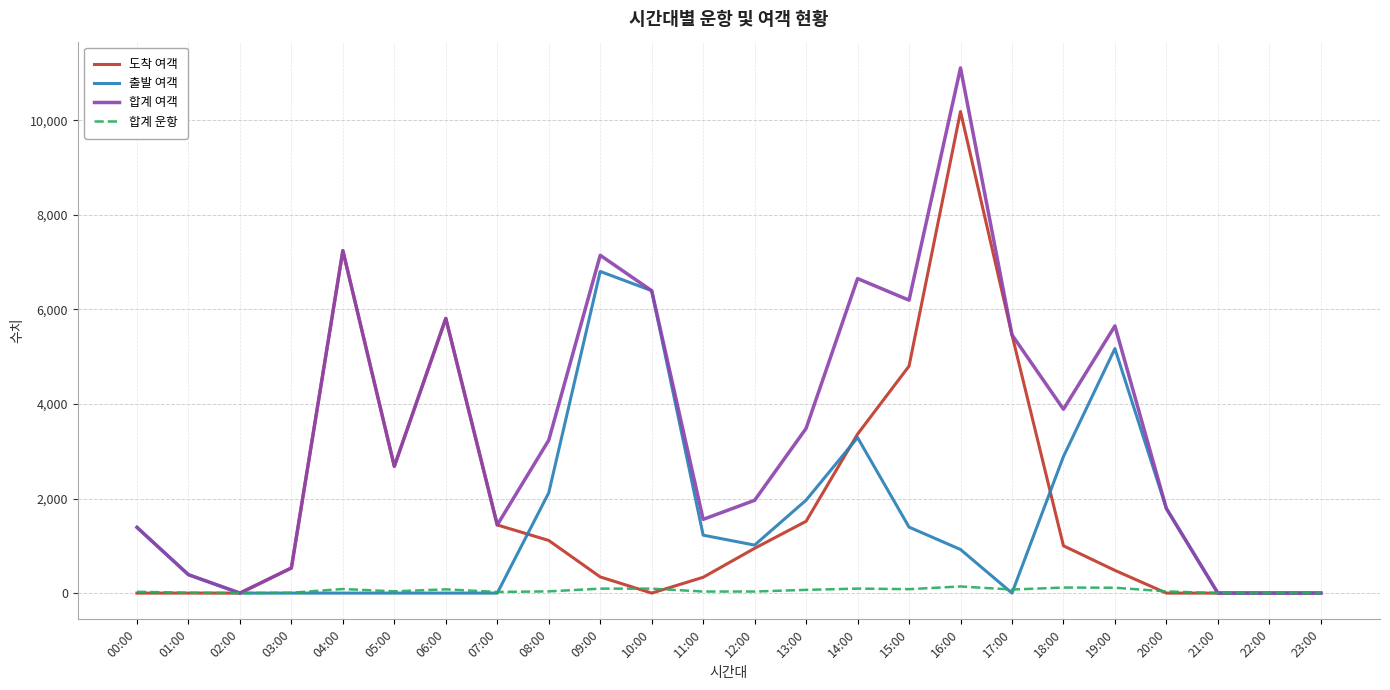

Rank the series by their maximum value, from highest to lowest.

합계 여객, 도착 여객, 출발 여객, 합계 운항